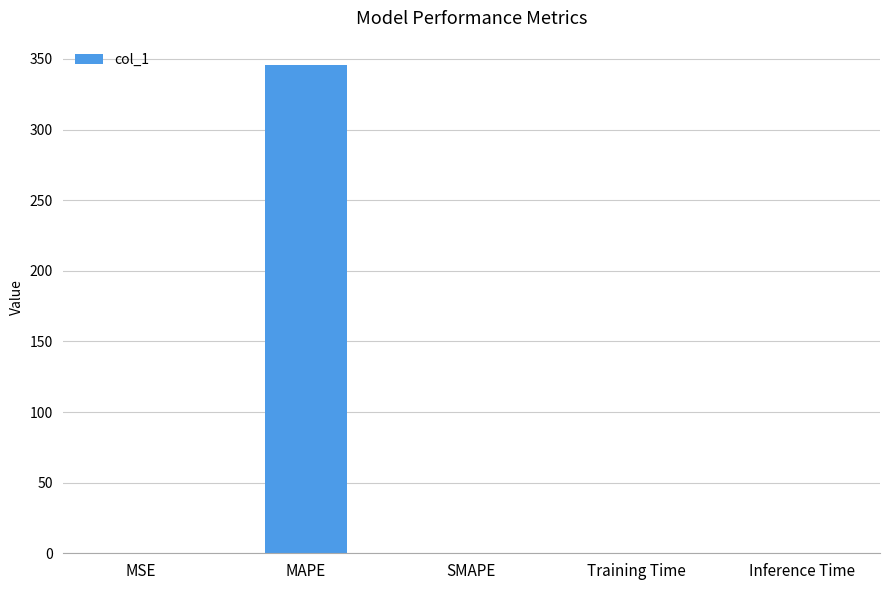

Is it true that the value at Training Time is 0.0?

True